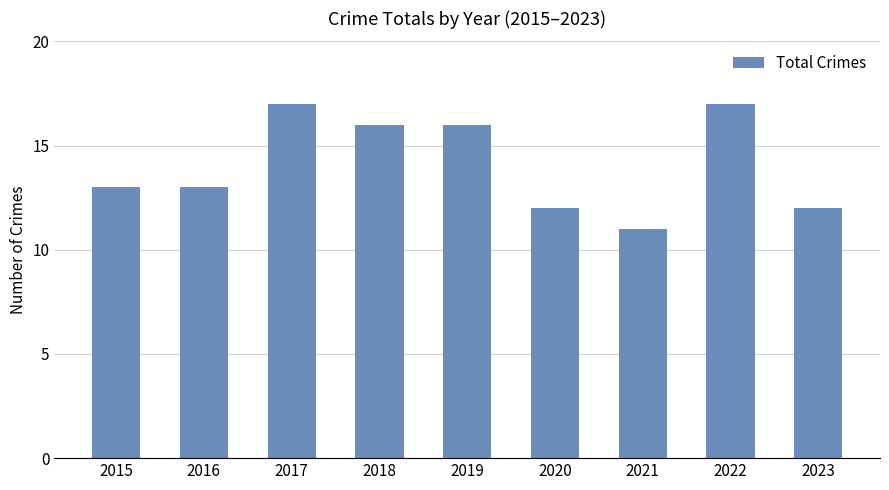

True or false: the data shows 2 at 2020.

False